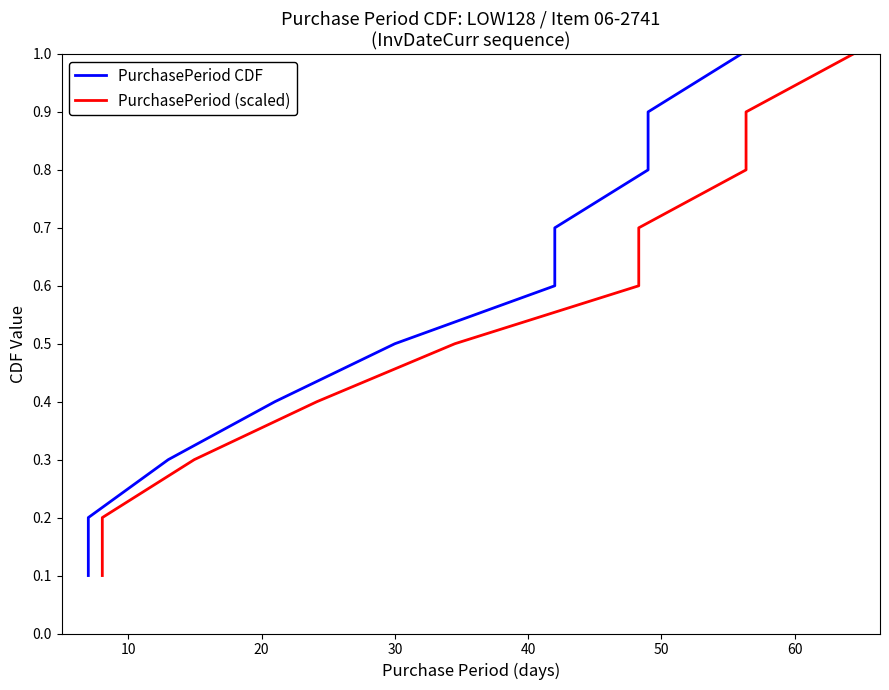

True or false: PurchasePeriod CDF and PurchasePeriod (scaled) intersect in this chart.

False